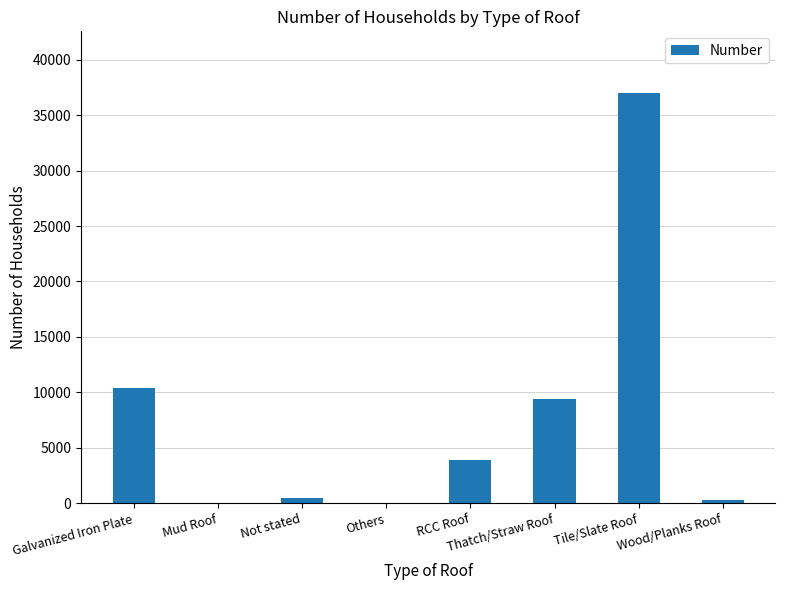

Which category has the highest value across all series?

Tile/Slate Roof